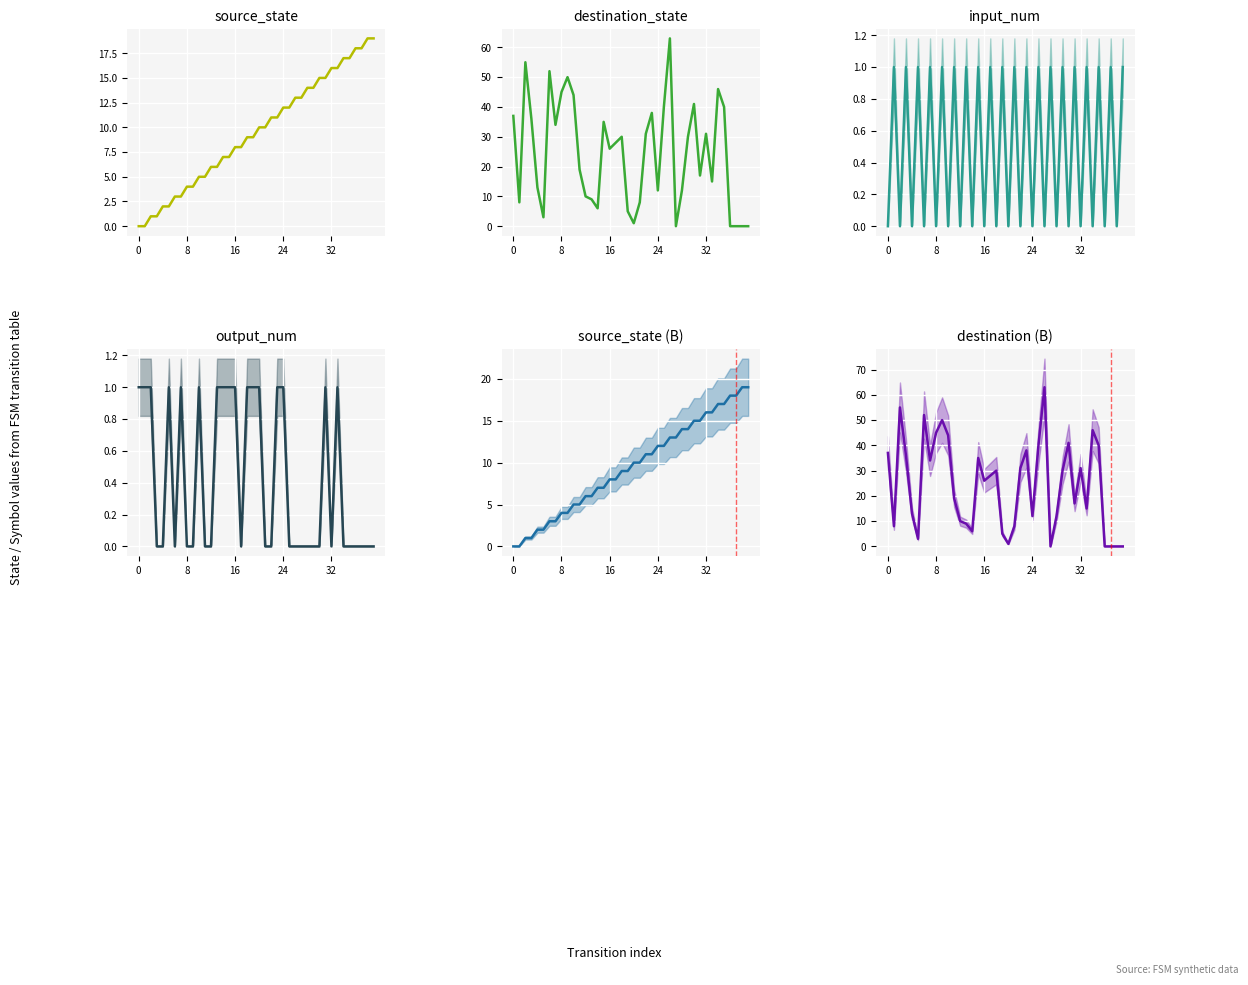

Which has a higher value, 14 or 30?

30